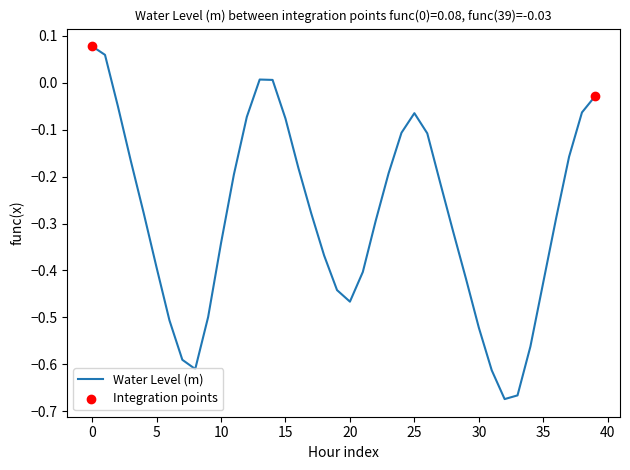

What is the difference between the maximum and minimum values?

0.8